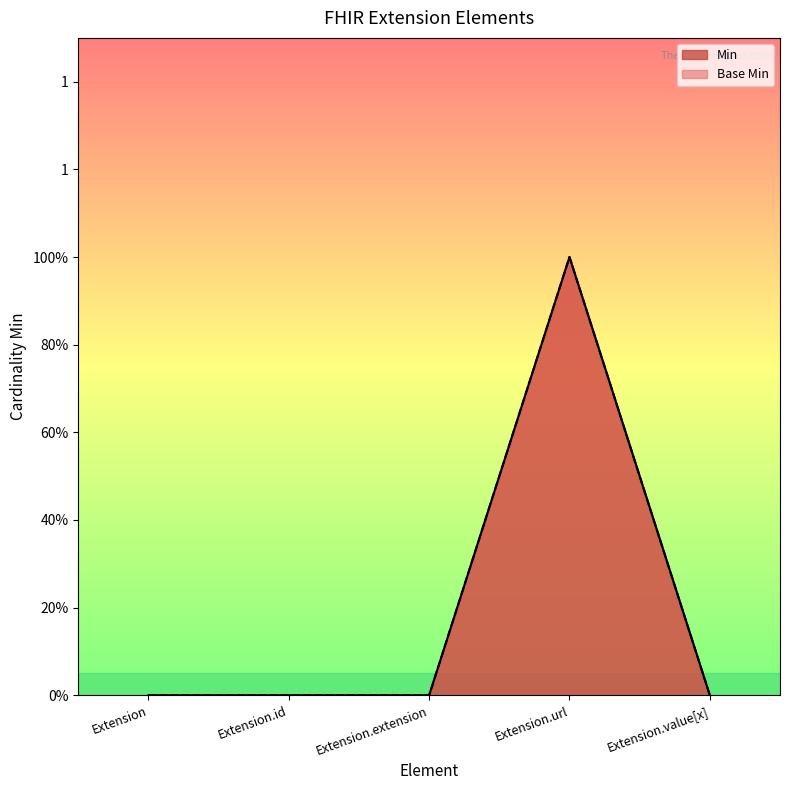

True or false: Min has a value of 1 at Extension.extension.

False